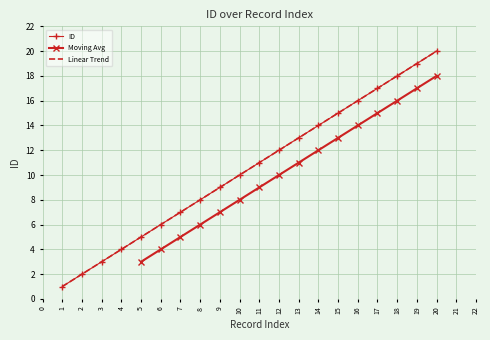

The value of ID at 2 is 3. True or false?

False